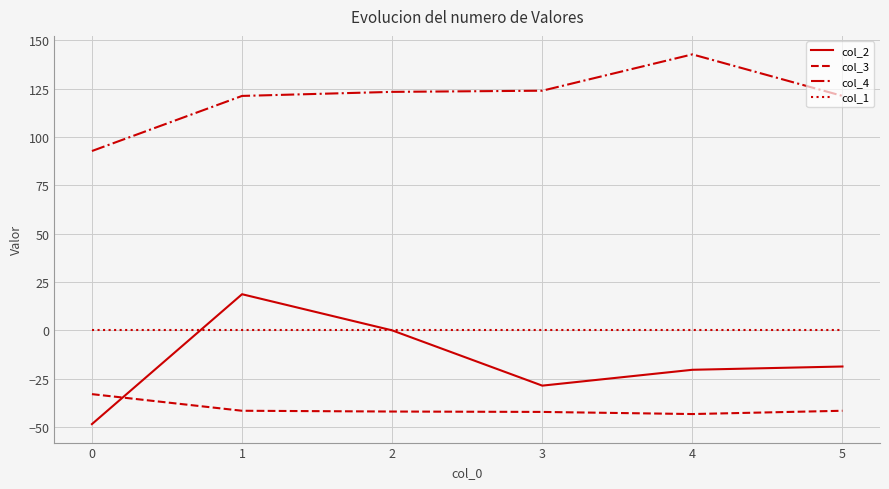

Which series has the largest total across all categories?

col_4